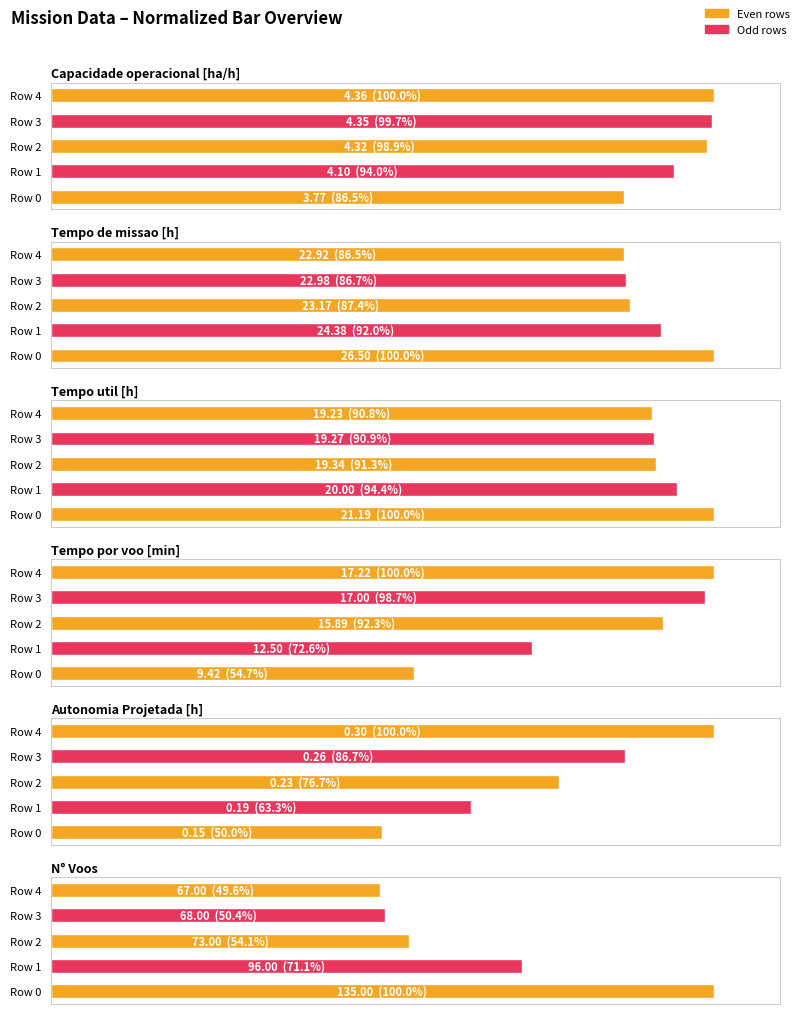

What is the value of the N° Voos bar at the 2nd from the left?

71.1